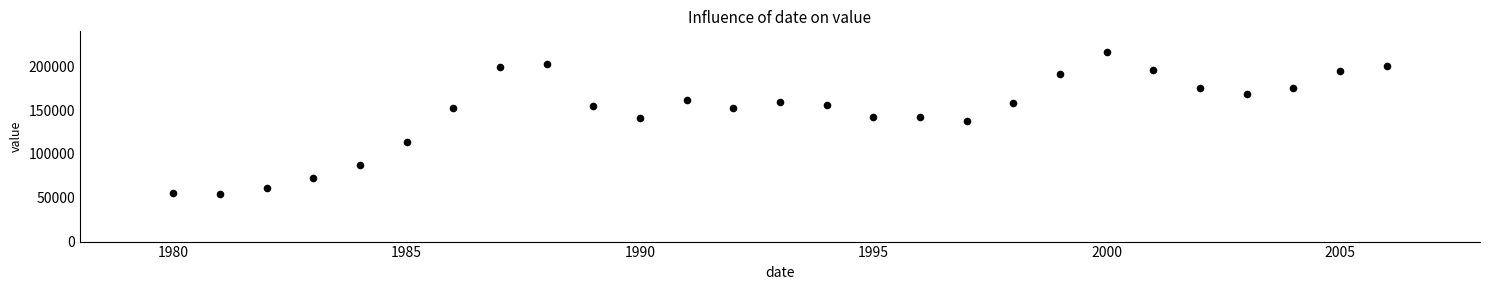

What is the range of Y values (max minus min)?

162950